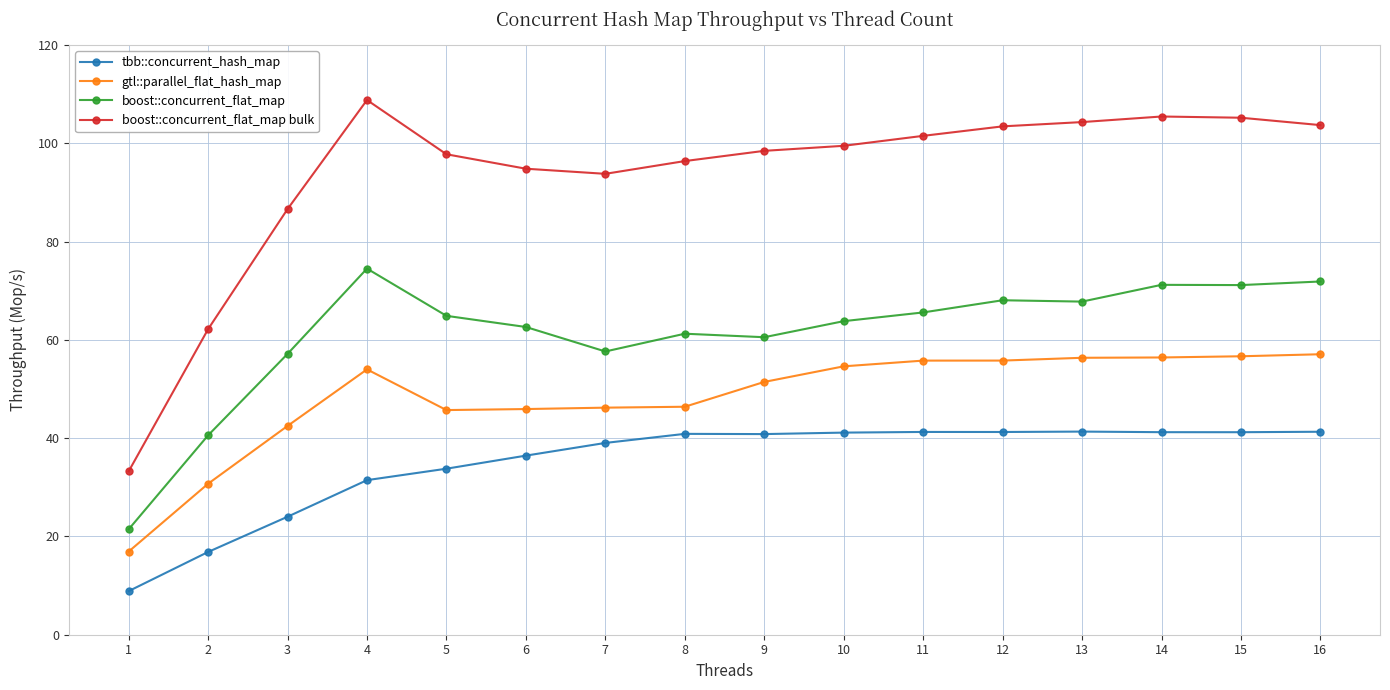

What is the value of the tbb::concurrent_hash_map point at the 9th from the left?

40.8